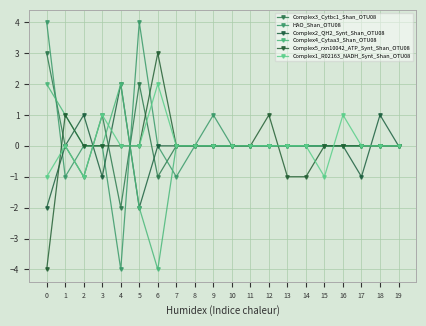

Between 2 and 14, which series saw the biggest shift?

Complex3_Cytbc1_Shan_OTU08